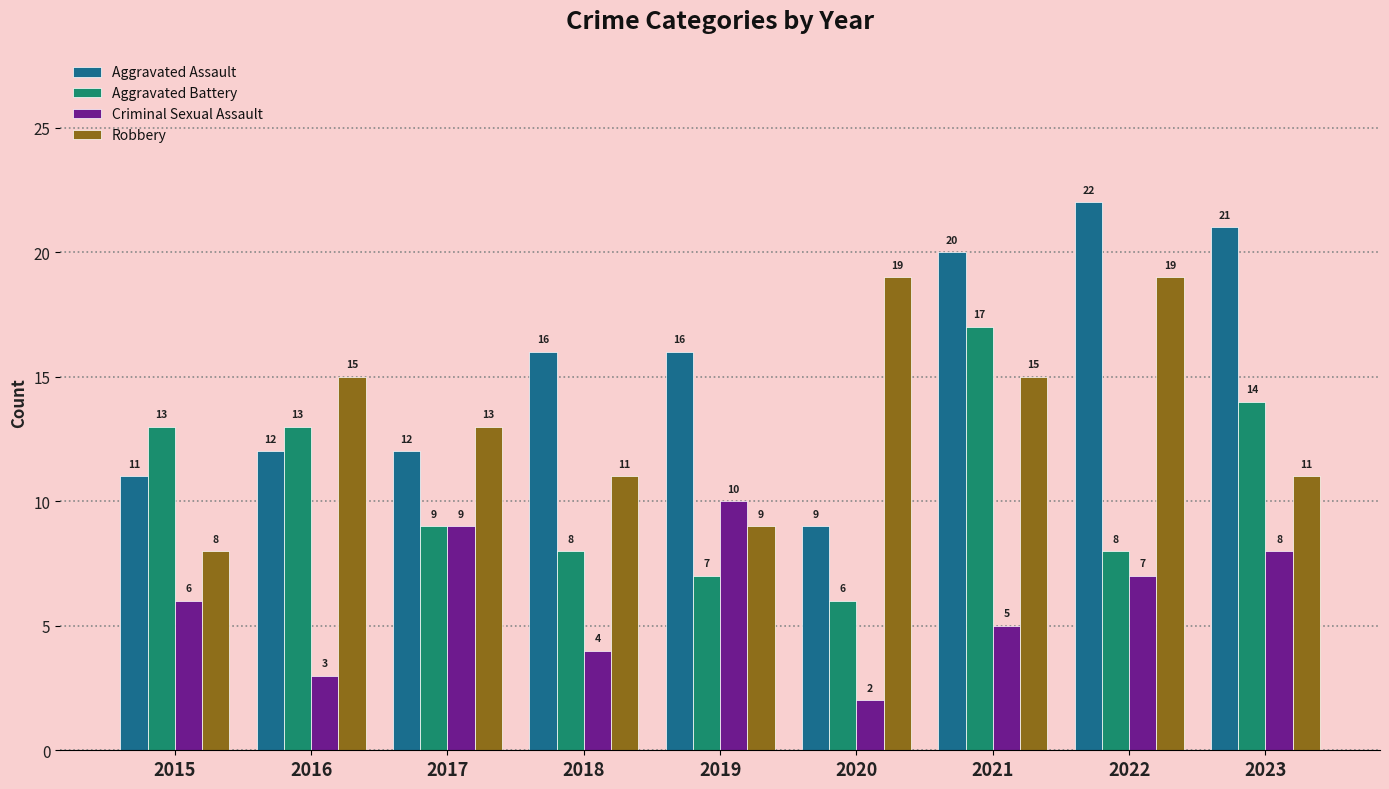

The value of Aggravated Assault at 2017 is 16. True or false?

False